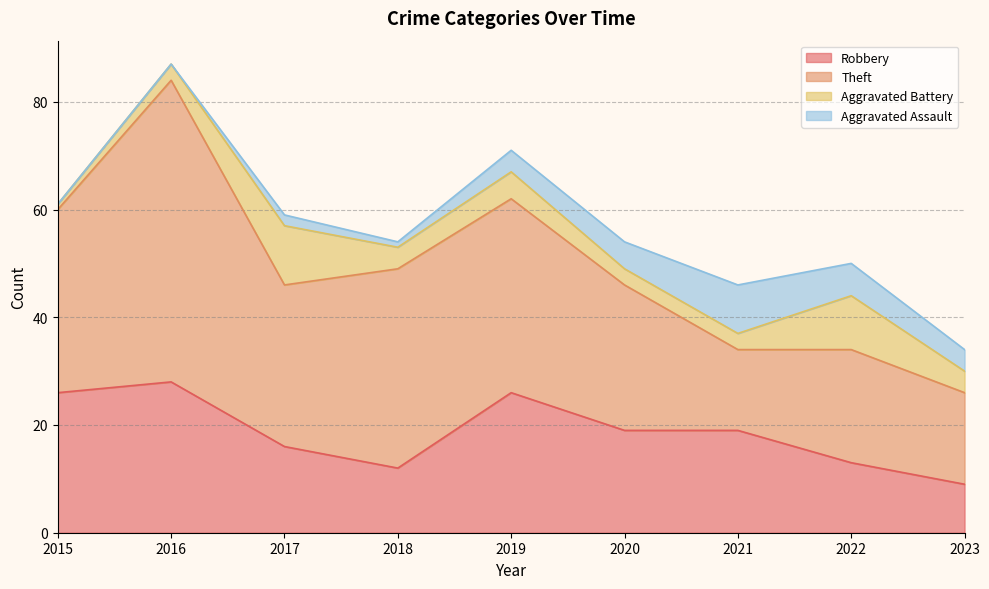

At which label does Robbery reach its minimum?

2023